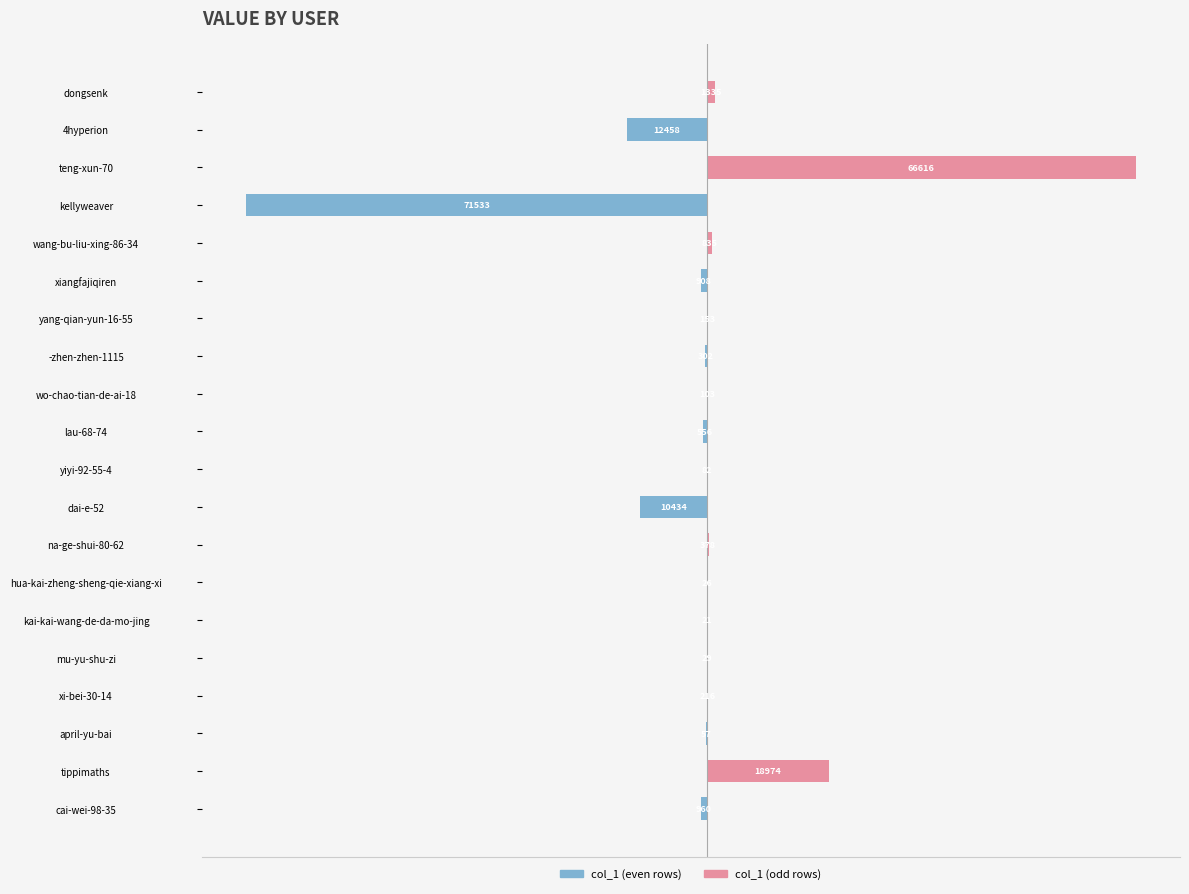

At which category is the sum across all series the highest?

cai-wei-98-35